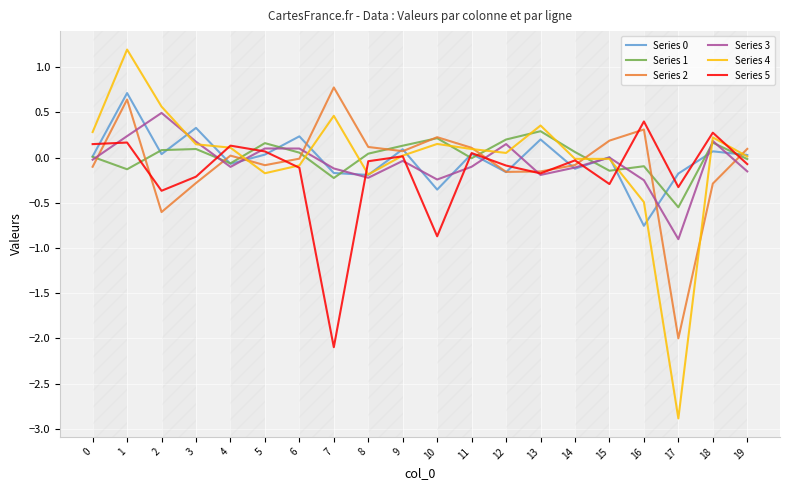

Where is the first local maximum for Series 4?

1